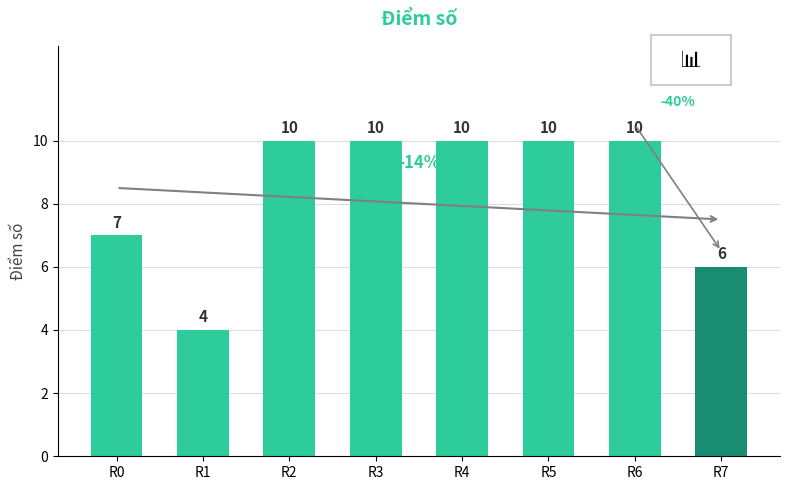

What is the smallest value displayed?

4